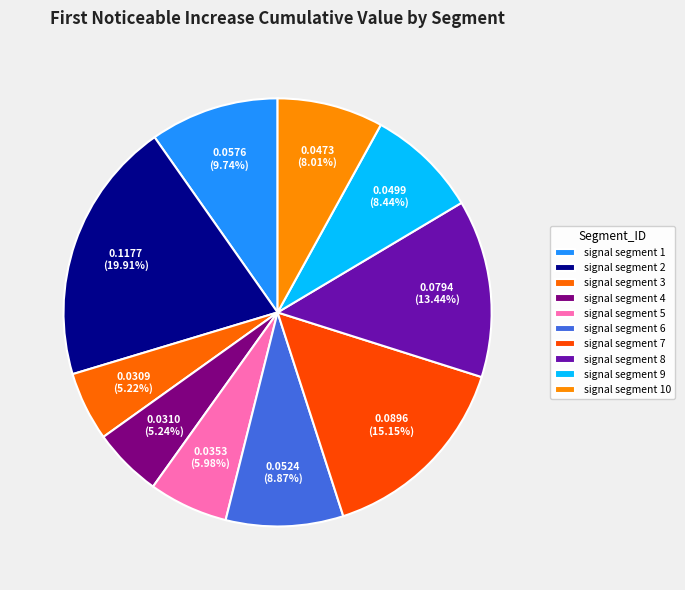

How many slices are in this pie chart?

10